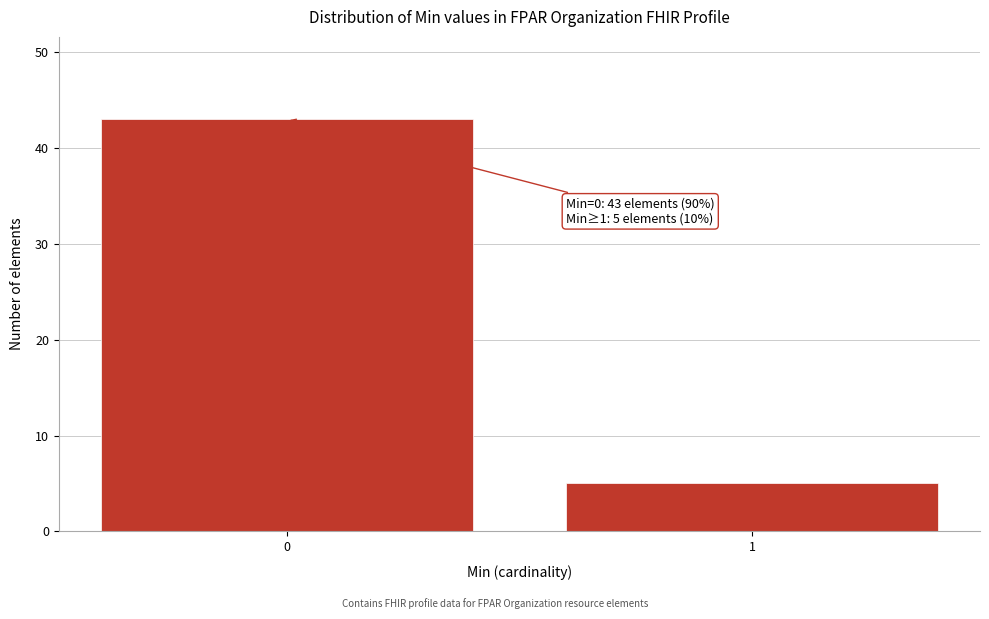

Reading left to right, what are all the values shown in this chart?

0=43	1=5